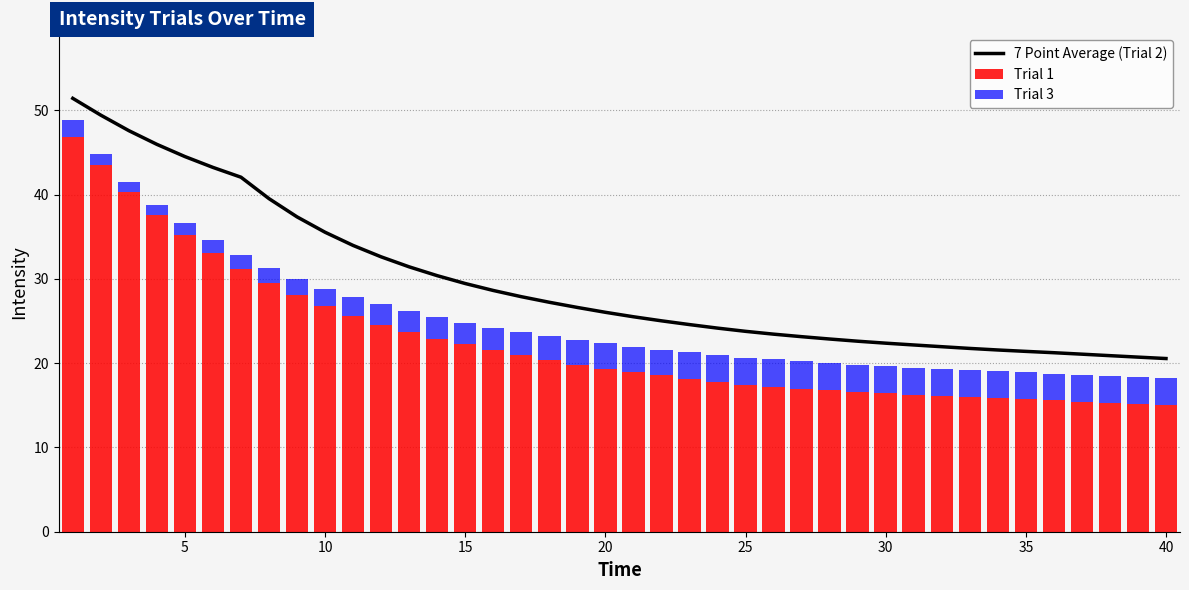

Does the chart contain any negative values?

No